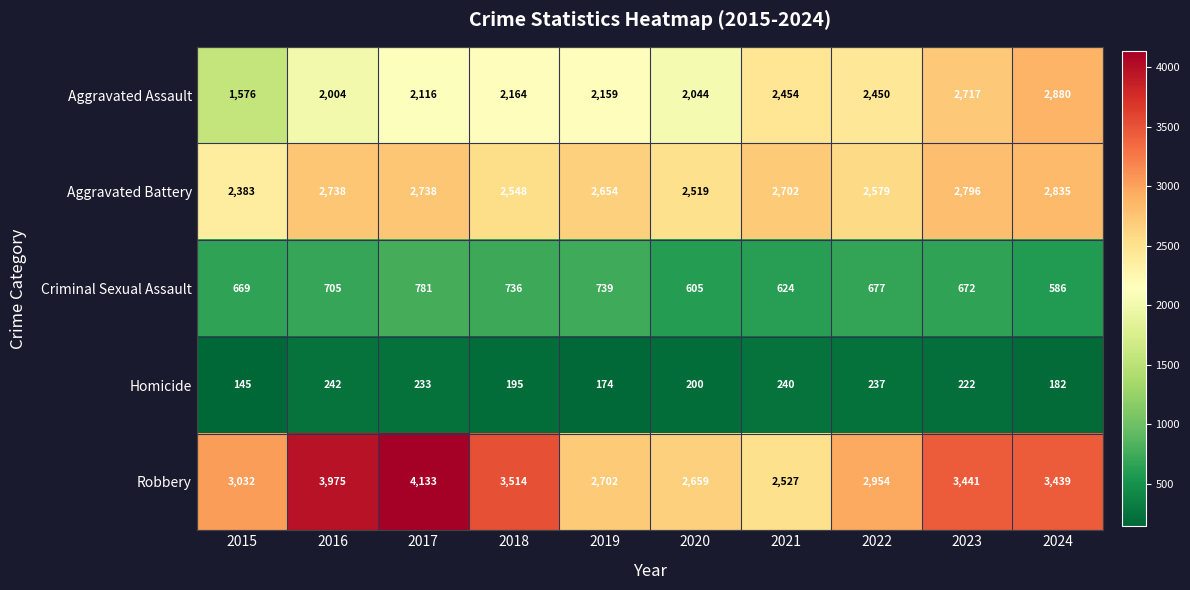

The value of Homicide at 2020 is 200. True or false?

True